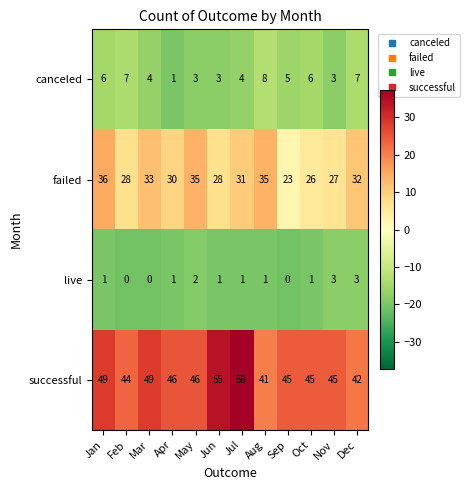

How many series are shown in this chart?

4